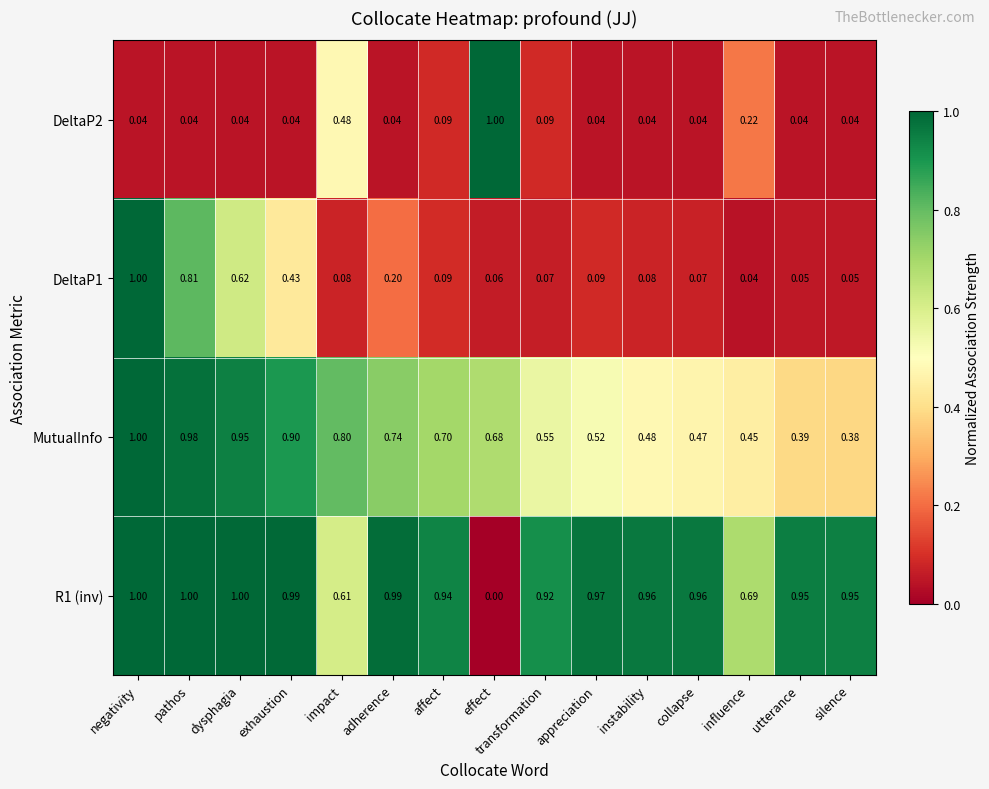

Is the value of MutualInfo at adherence greater than the value of DeltaP2 at utterance?

Yes